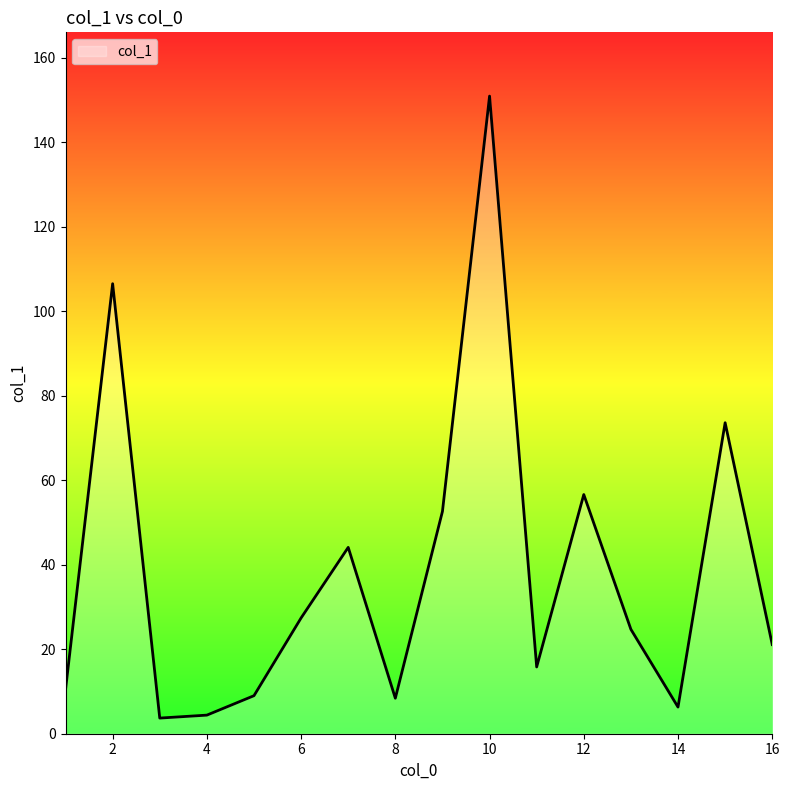

What is the minimum value shown in the chart?

3.7